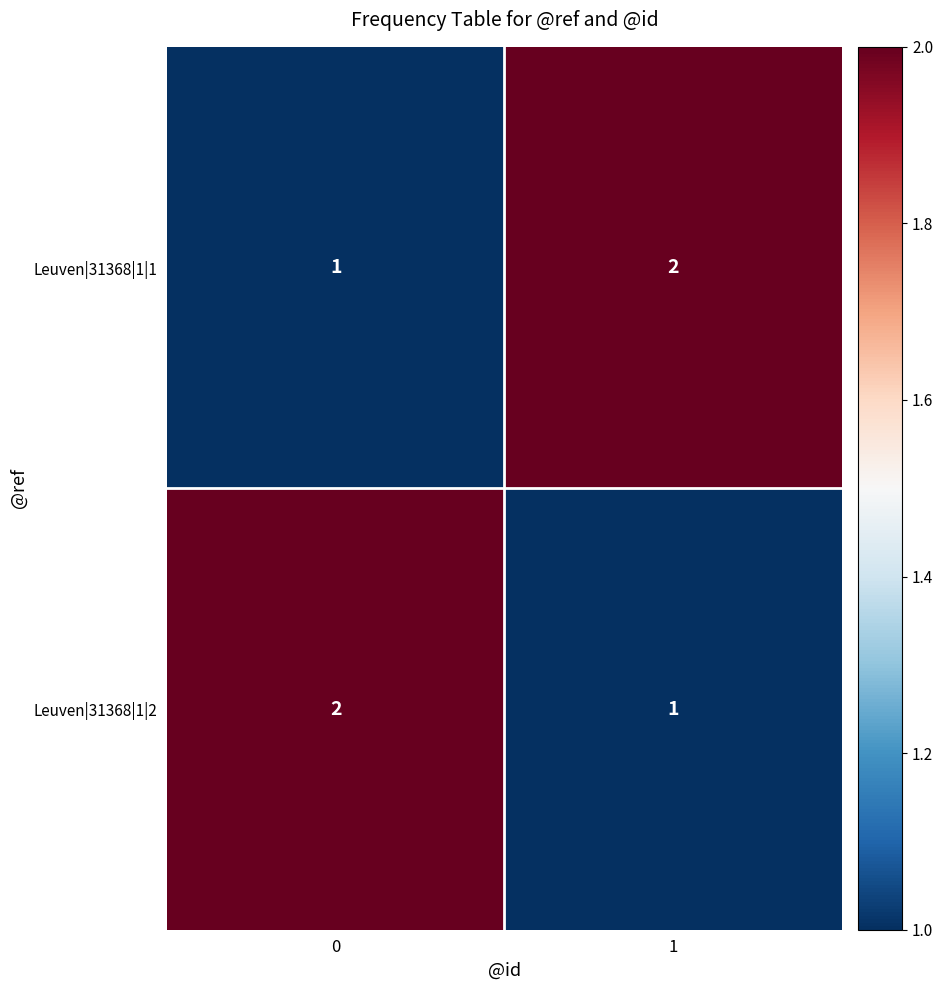

List the labels in order of Leuven|31368|1|1 value, smallest first.

0, 1